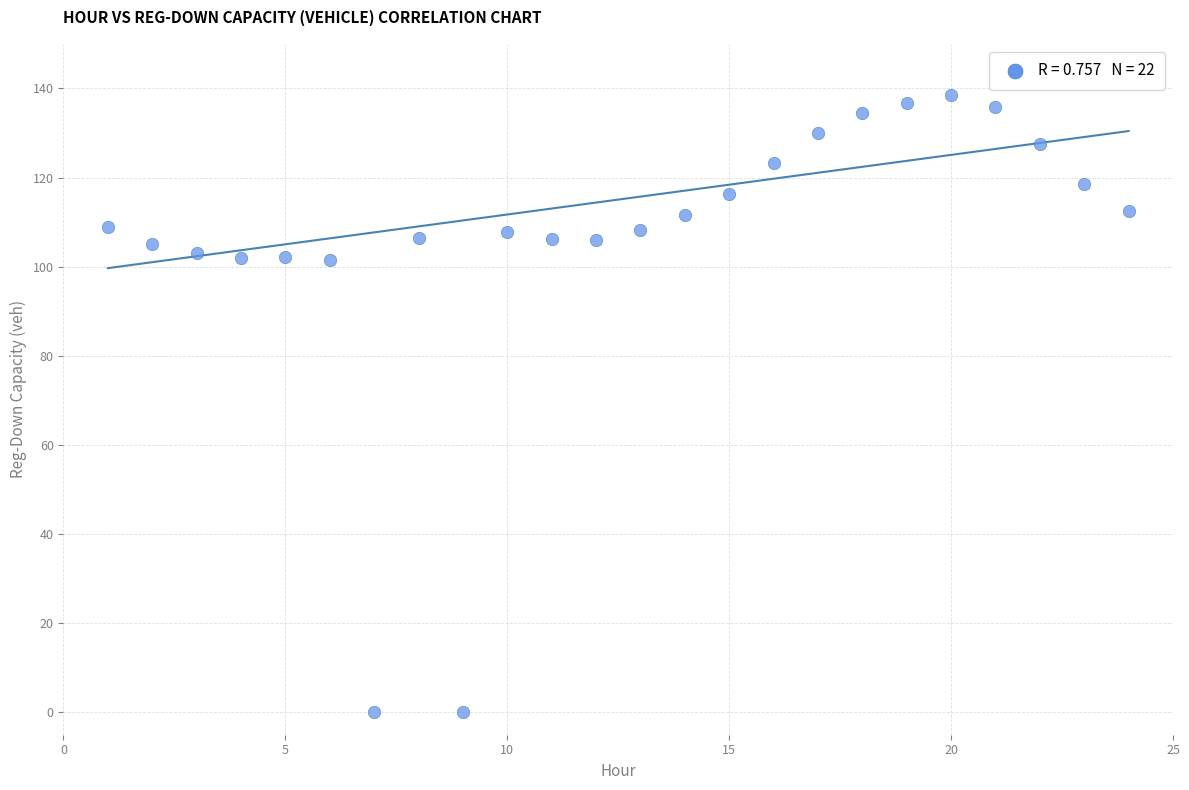

What is the range of X values (max minus min)?

23.0